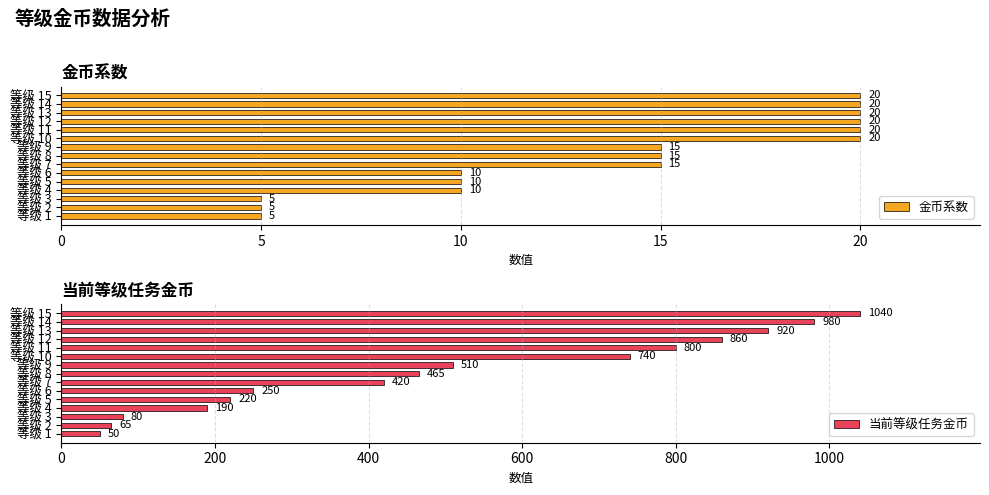

What is the highest value of the 金币系数 series?

20